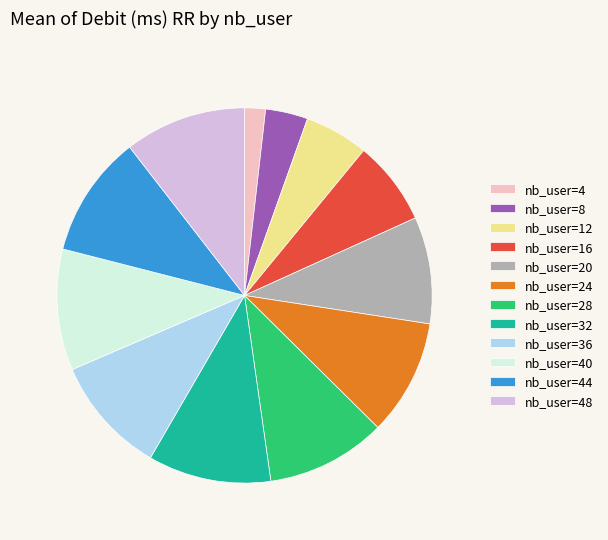

Is the sum of nb_user=12 and nb_user=48 greater than half?

No